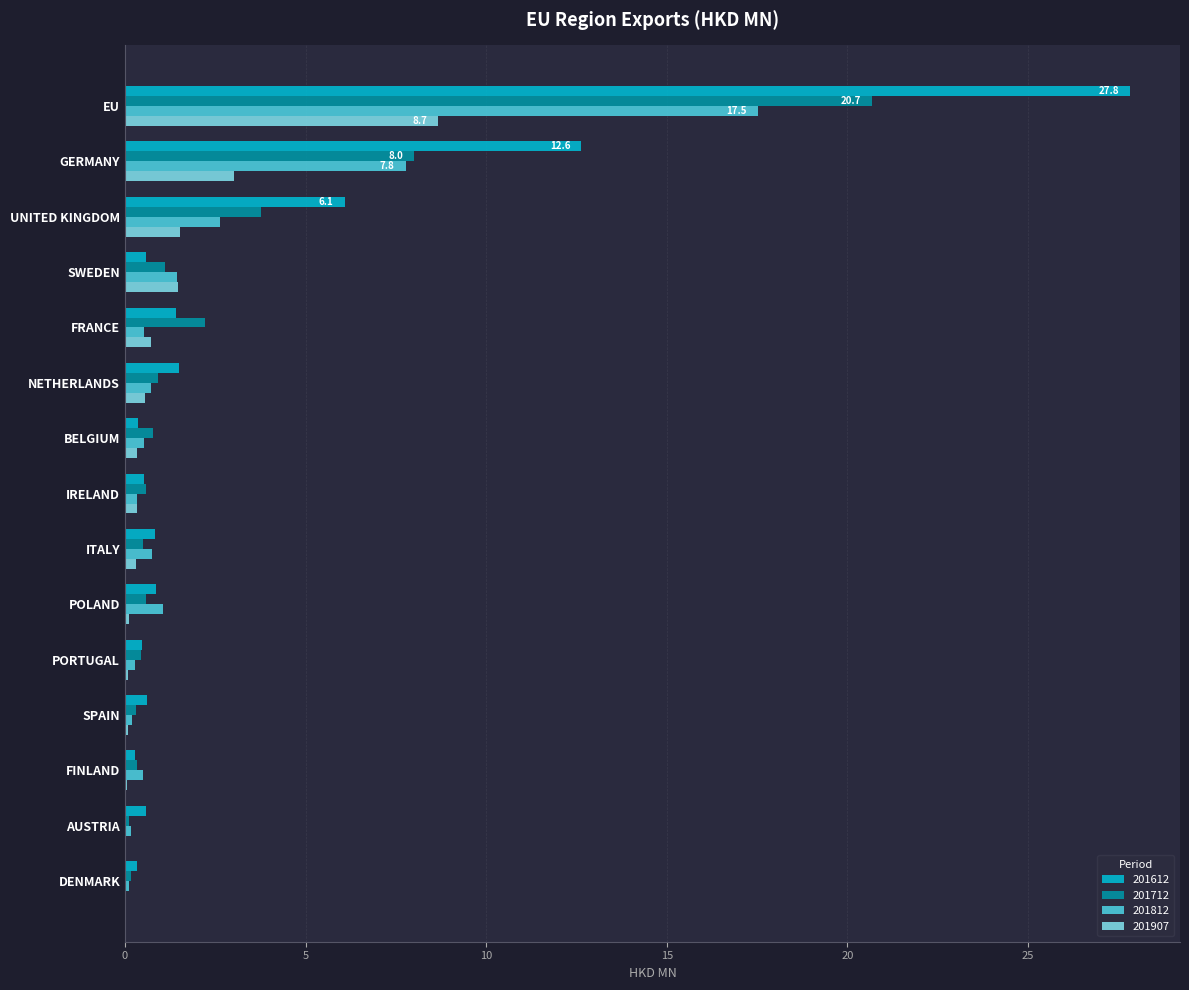

Between SWEDEN and SPAIN, which series saw the biggest shift?

201907